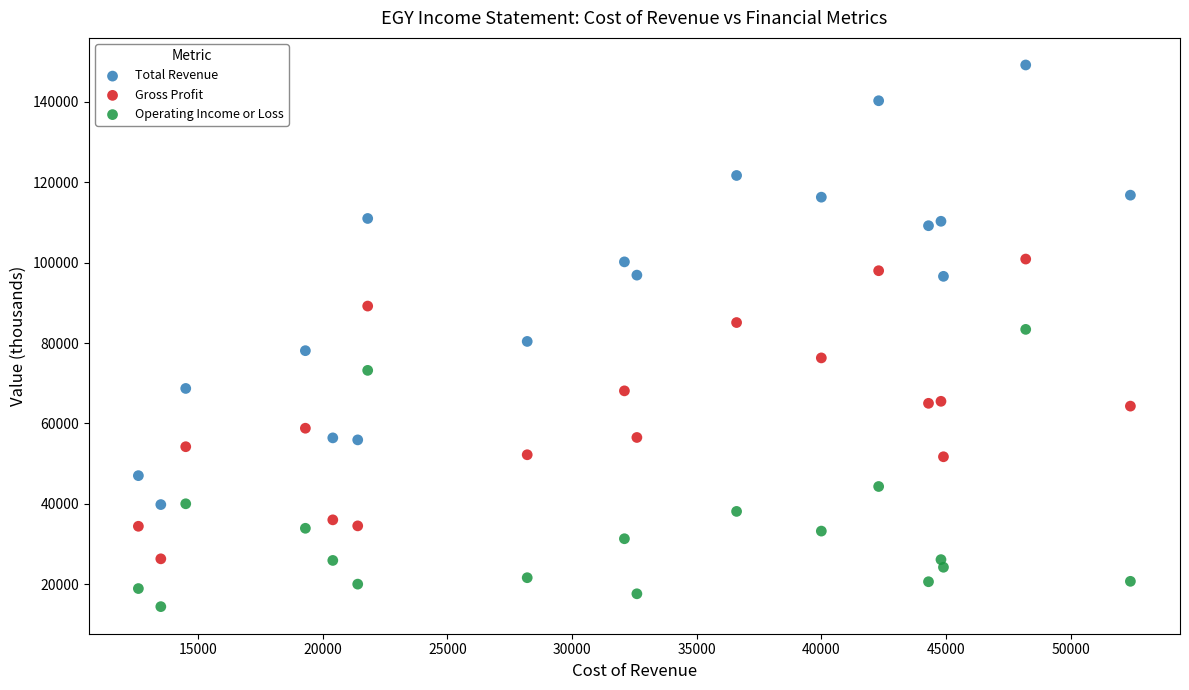

Which series reaches the minimum Y coordinate?

Operating Income or Loss